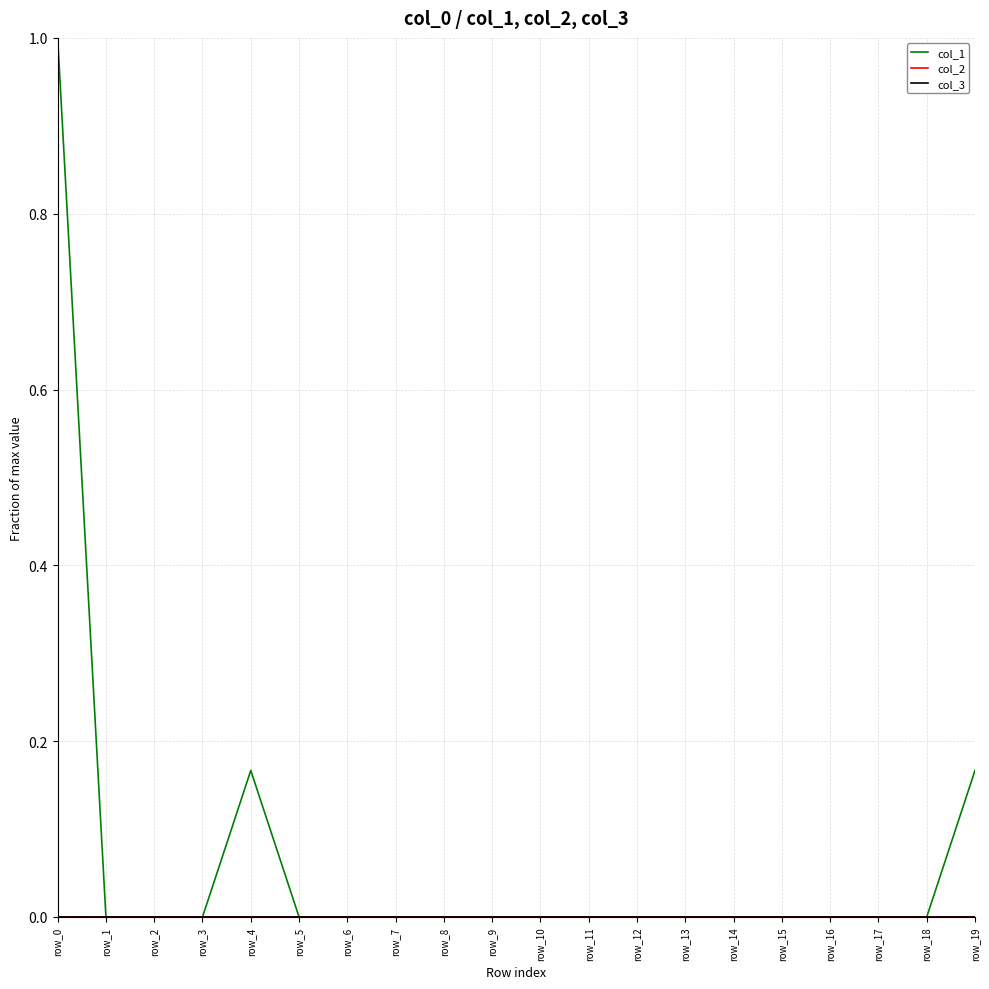

Is this an area chart (filled region under the line)?

No